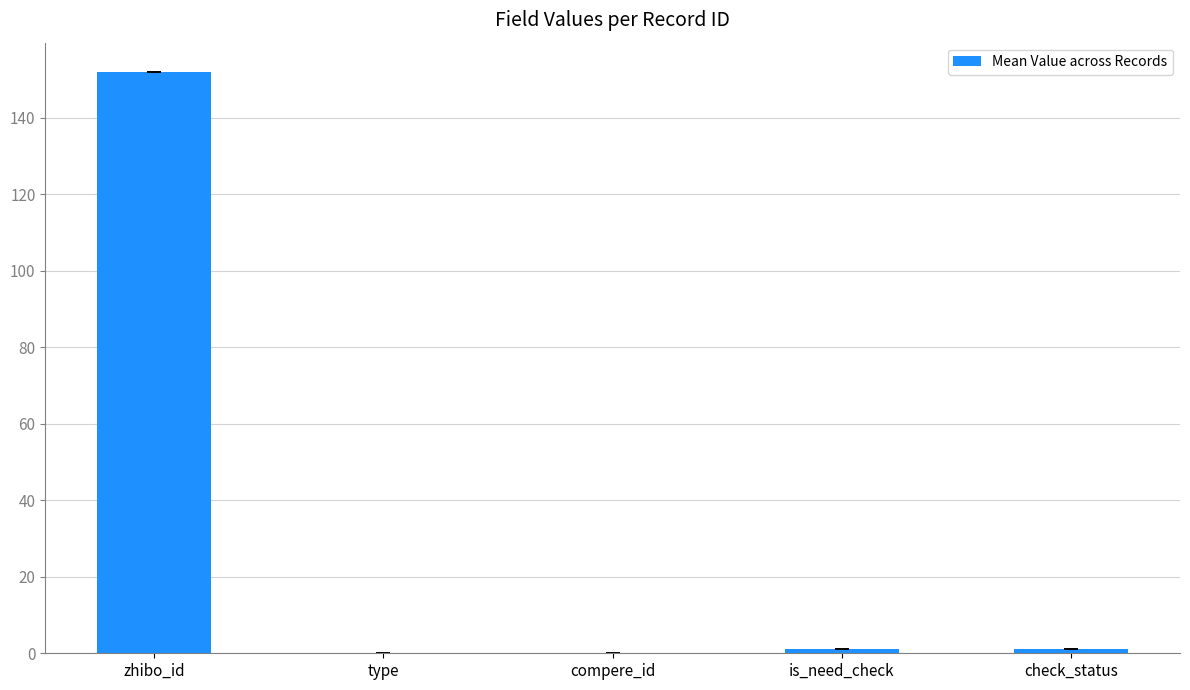

What is the difference between the values at compere_id and check_status?

1